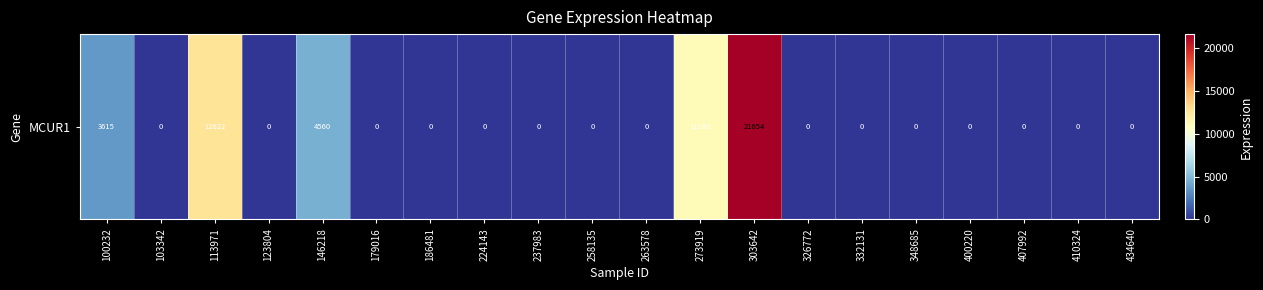

At which category does the chart reach its minimum across all series?

103342